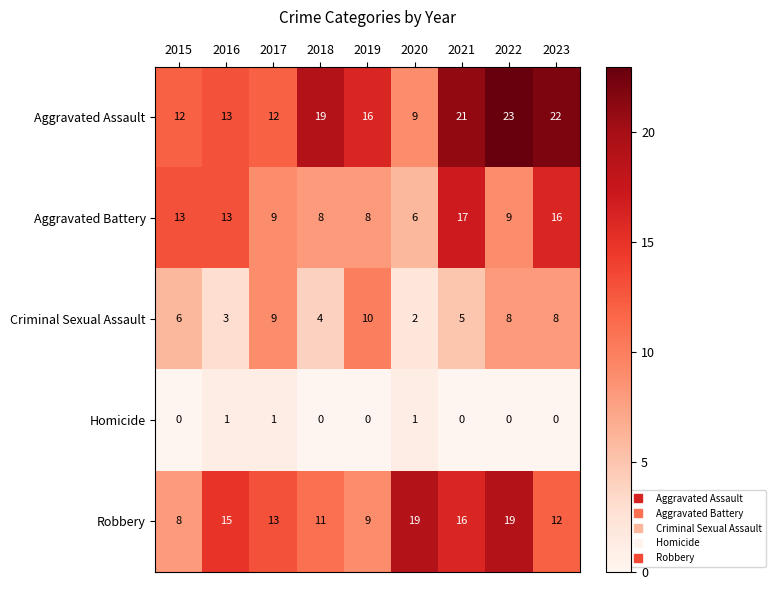

Count the number of data series in this chart.

5